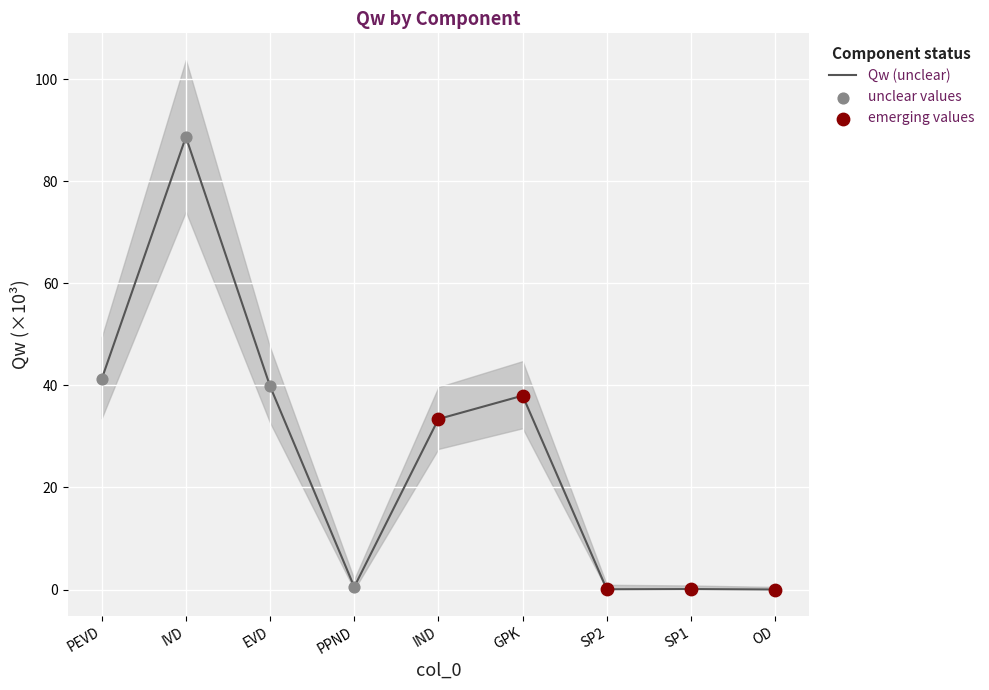

What is the change in value from SP1 to OD?

-0.1